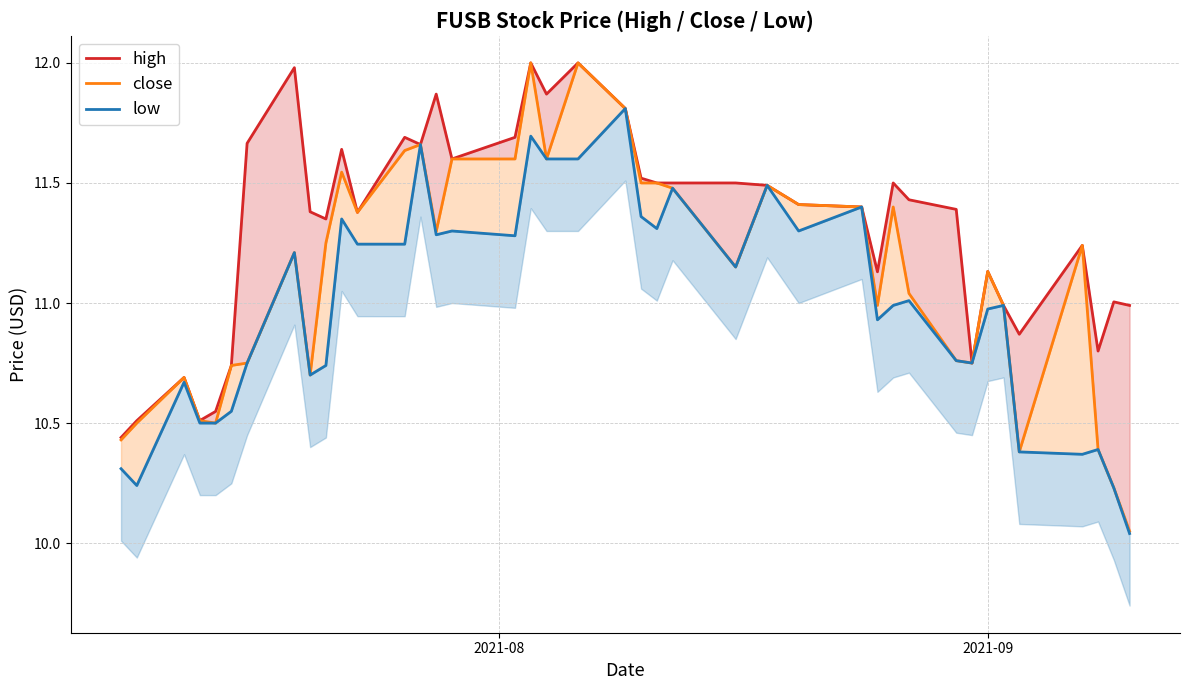

What is the difference between the second highest and minimum values in the high series?

1.6